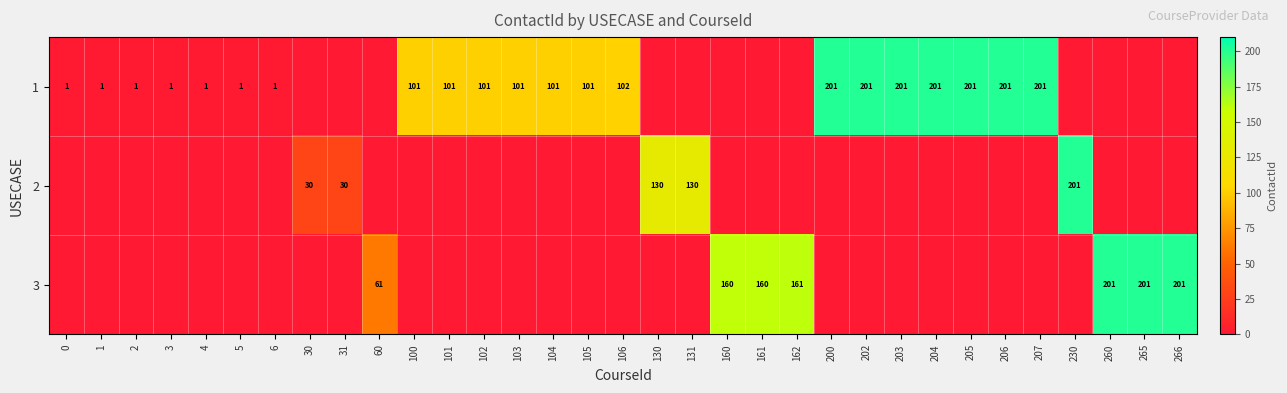

At which label is 2 closest to 100?

130